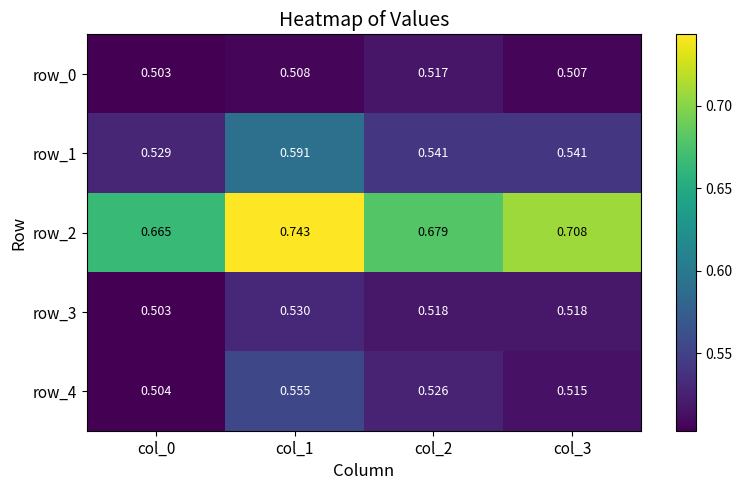

Is the value of row_3 at col_2 greater than the value of row_0 at col_3?

Yes